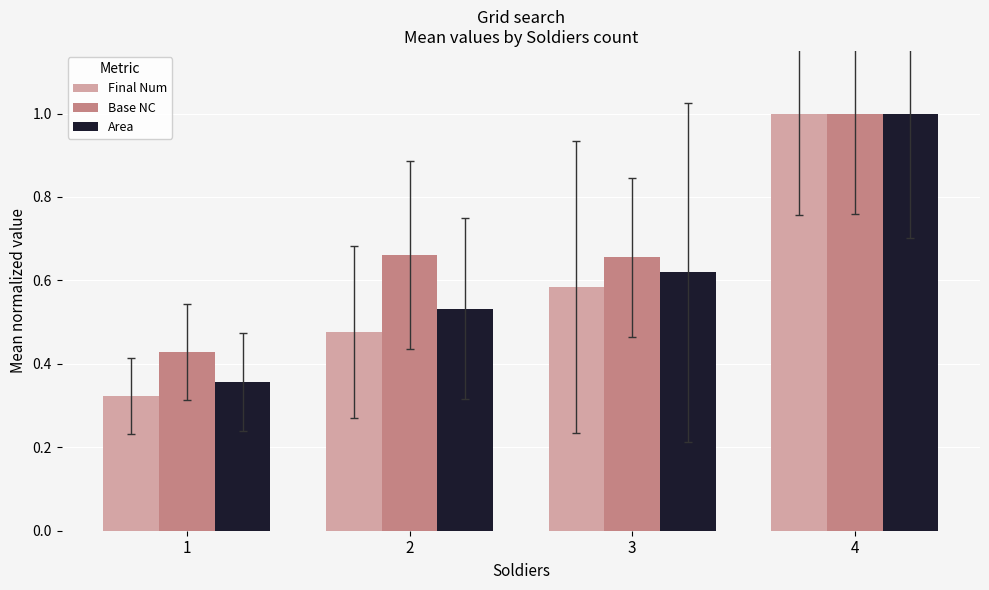

Which category has the lowest value across all series?

1